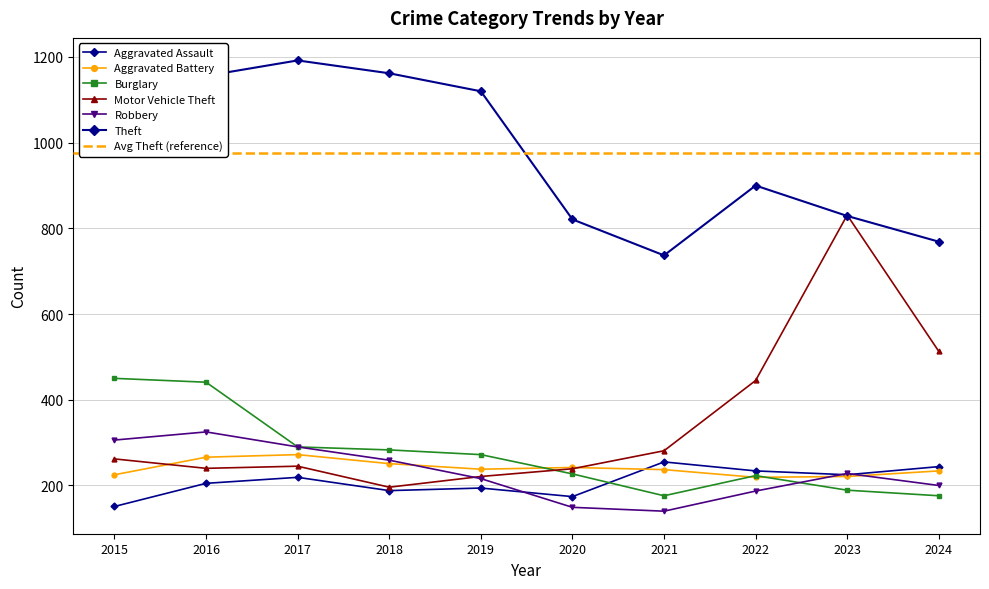

At which category does Aggravated Battery reach its first local peak?

2017